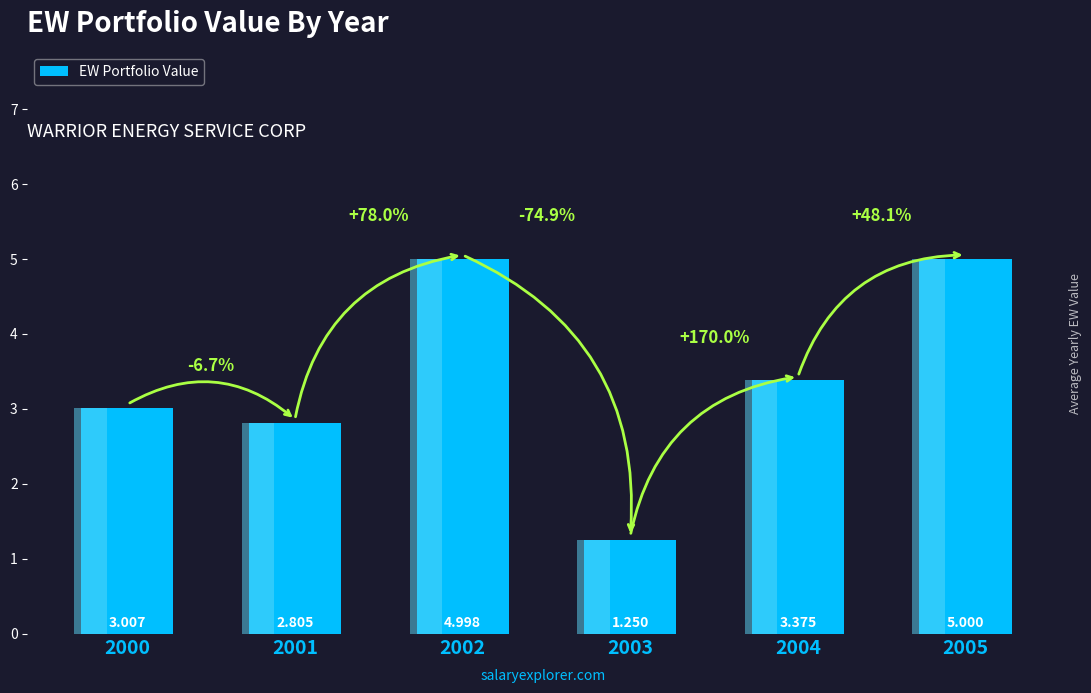

How many values are between 2 and 4?

3